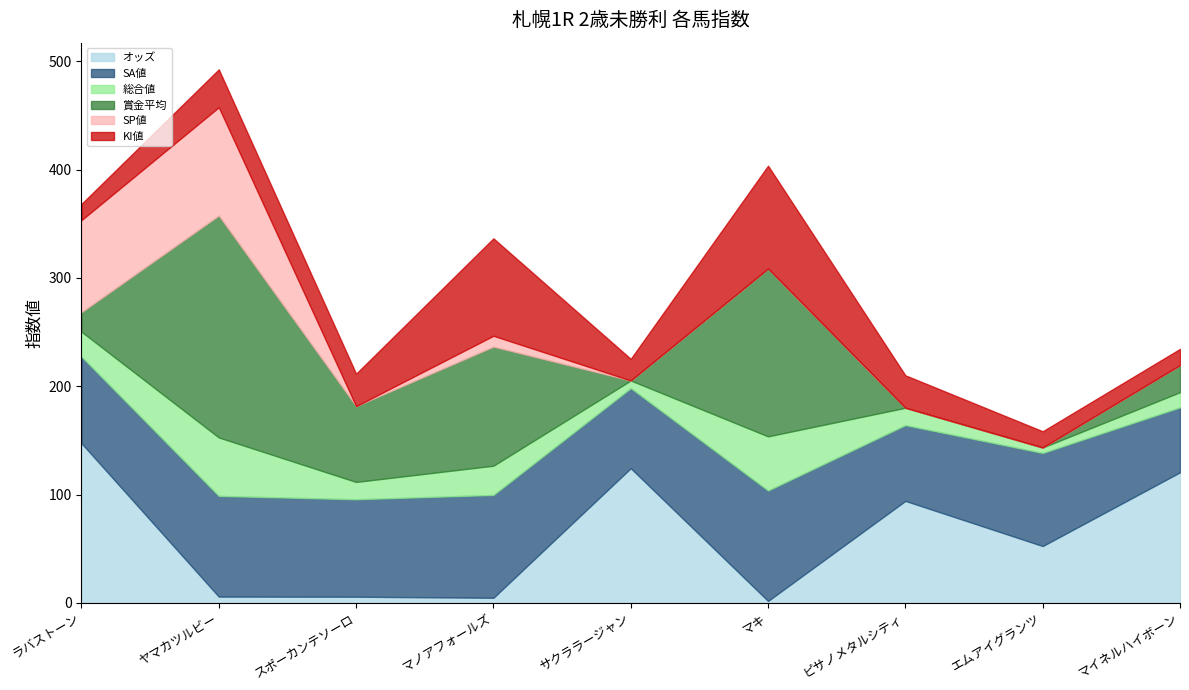

Reading left to right, transcribe all the data shown in this chart.

オッズ: ラバストーン=147.4	ヤマカツルビー=5.7	スポーカンテソーロ=5.6	マノアフォールズ=4.6	サクララージャン=124.3	マキ=1.7	ピサノメタルシティ=94.1	エムアイグランツ=52.4	マイネルハイボーン=120.5
SA値: ラバストーン=80.0	ヤマカツルビー=93.0	スポーカンテソーロ=90.0	マノアフォールズ=95.0	サクララージャン=74.0	マキ=102.0	ピサノメタルシティ=70.0	エムアイグランツ=86.0	マイネルハイボーン=60.0
総合値: ラバストーン=23.0	ヤマカツルビー=54.0	スポーカンテソーロ=16.0	マノアフォールズ=27.0	サクララージャン=7.0	マキ=50.0	ピサノメタルシティ=16.0	エムアイグランツ=5.0	マイネルハイボーン=14.0
賞金平均: ラバストーン=18.0	ヤマカツルビー=205.0	スポーカンテソーロ=70.0	マノアフォールズ=110.0	サクララージャン=0.0	マキ=155.0	ピサノメタルシティ=0.0	エムアイグランツ=0.0	マイネルハイボーン=25.0
SP値: ラバストーン=85.0	ヤマカツルビー=100.0	スポーカンテソーロ=0.0	マノアフォールズ=10.0	サクララージャン=0.0	マキ=0.0	ピサノメタルシティ=0.0	エムアイグランツ=0.0	マイネルハイボーン=0.0
KI値: ラバストーン=15.0	ヤマカツルビー=35.0	スポーカンテソーロ=30.0	マノアフォールズ=90.0	サクララージャン=20.0	マキ=95.0	ピサノメタルシティ=30.0	エムアイグランツ=15.0	マイネルハイボーン=15.0